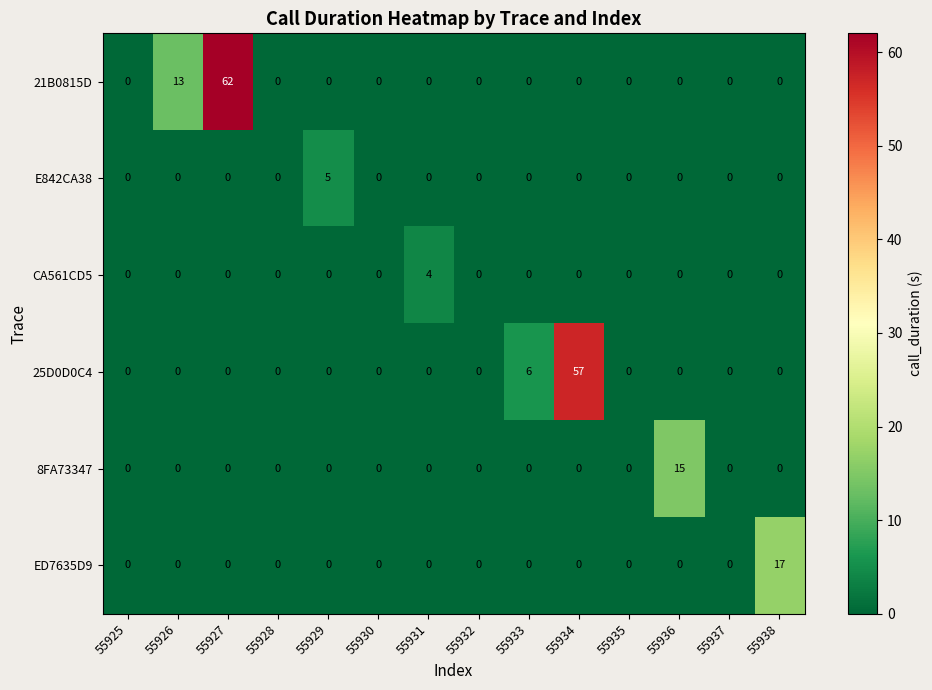

What is the difference between the highest and lowest values at 55929?

5